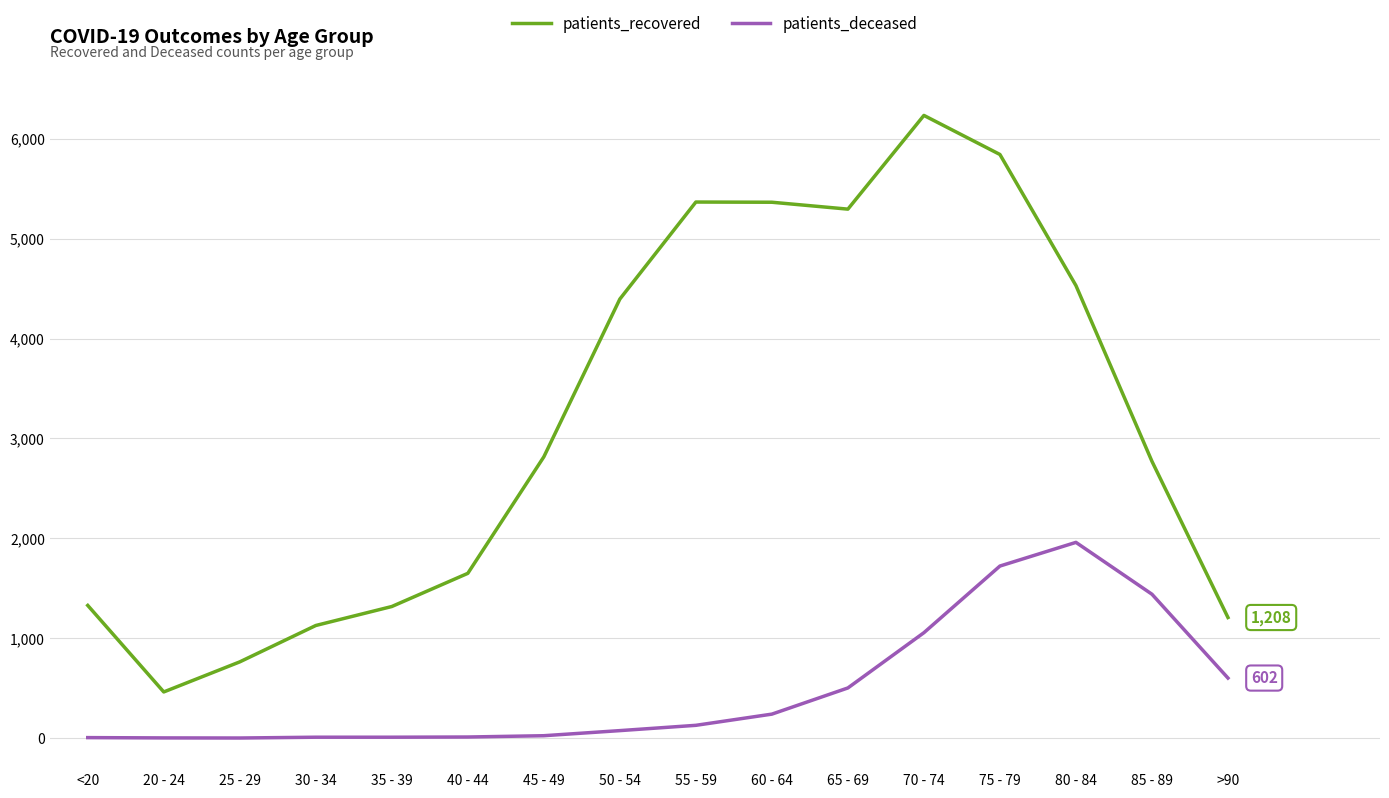

What is the difference between the maximum and minimum values in the patients_recovered series?

5770